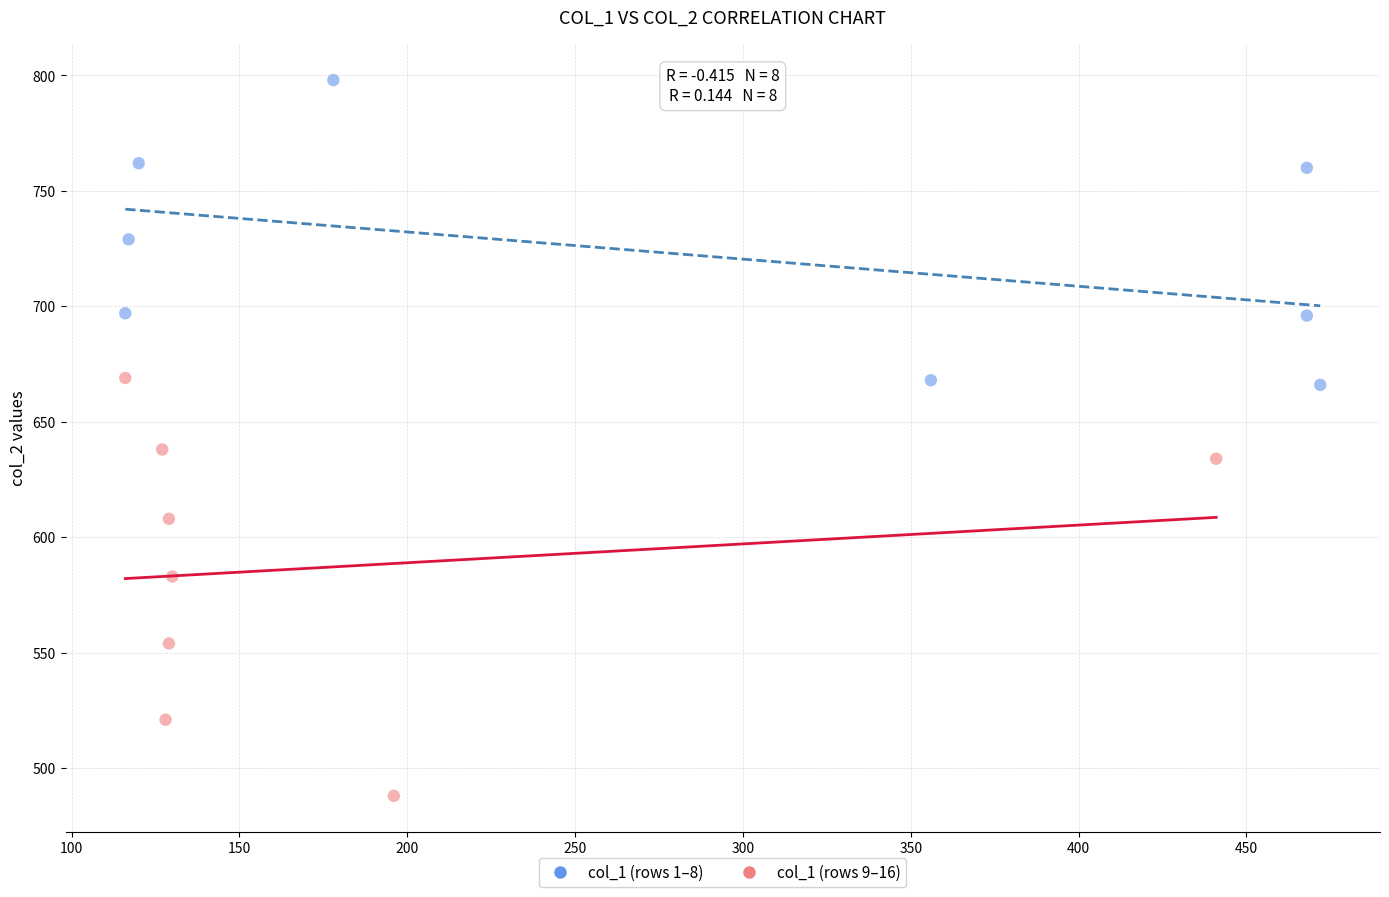

Which series has the widest spread of Y values?

col_1 (rows 9–16)